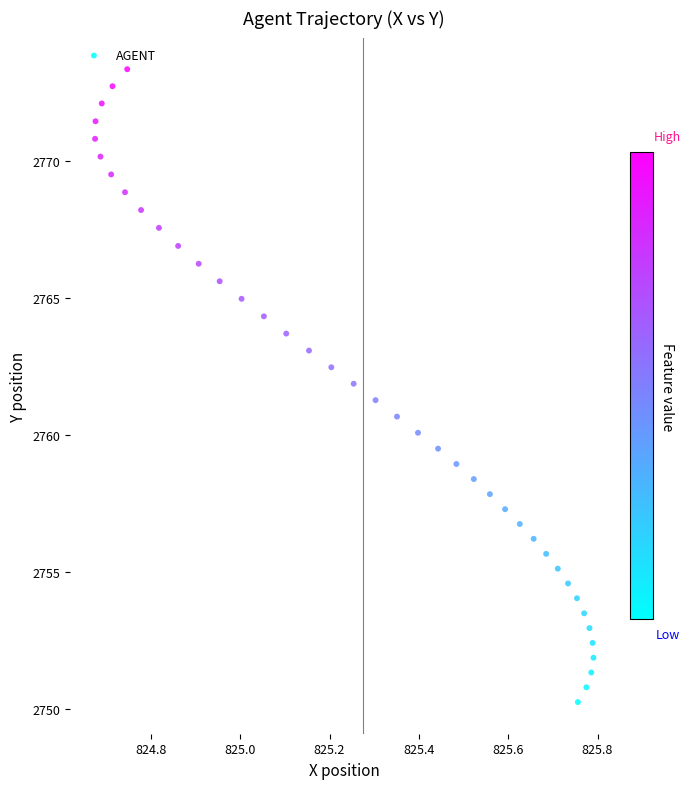

What is the range of Y values (max minus min)?

23.1